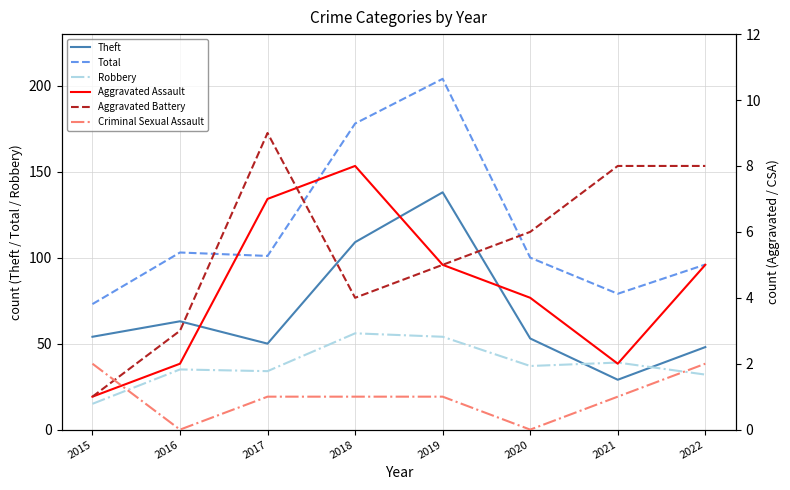

Is it true that Theft equals 83 at 2016?

False